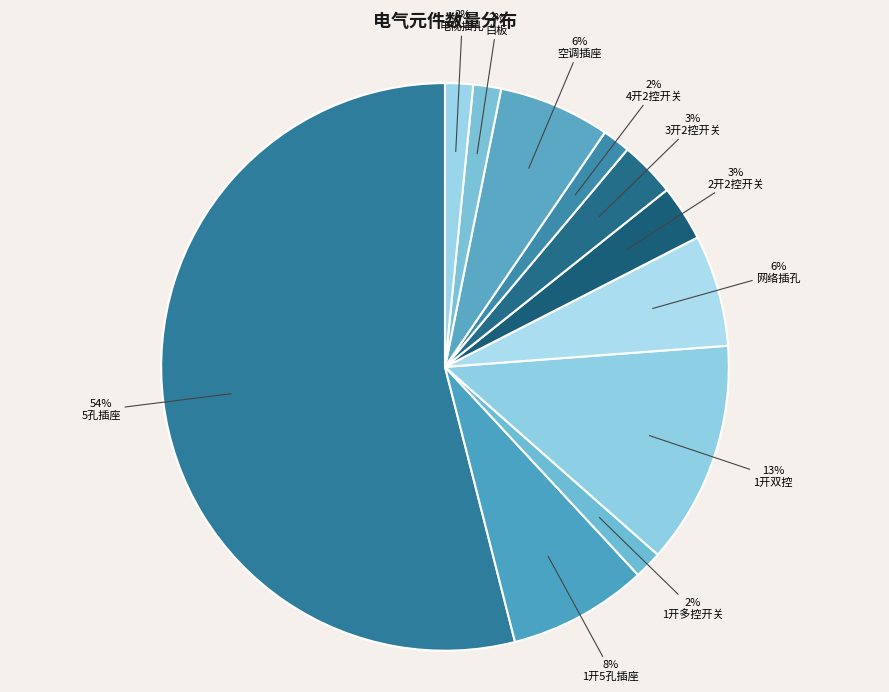

Count the number of slices in the pie.

11